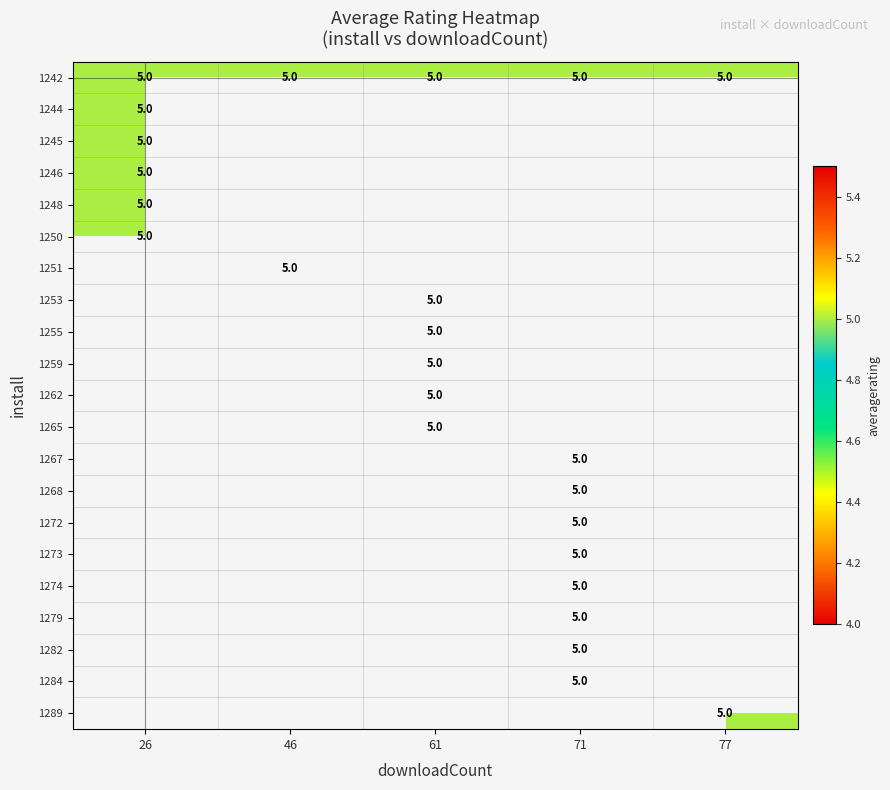

The value of 1262 at 77 is -3. True or false?

False